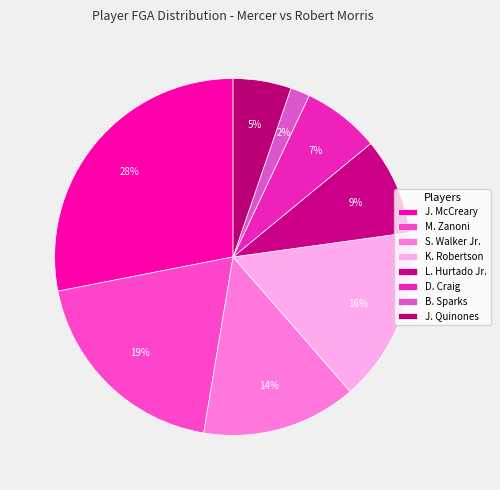

To the nearest percent, what is the difference between the largest and smallest slice percentages?

26%